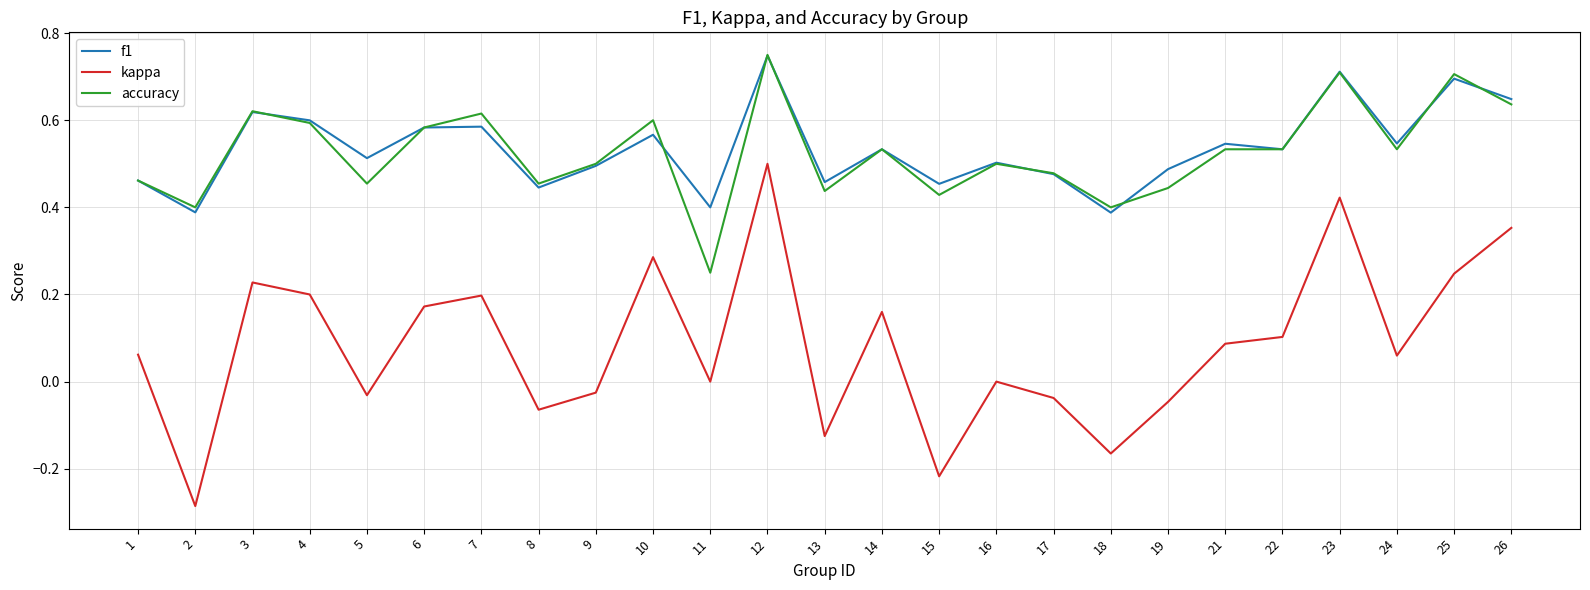

At which category is the sum across all series the highest?

12